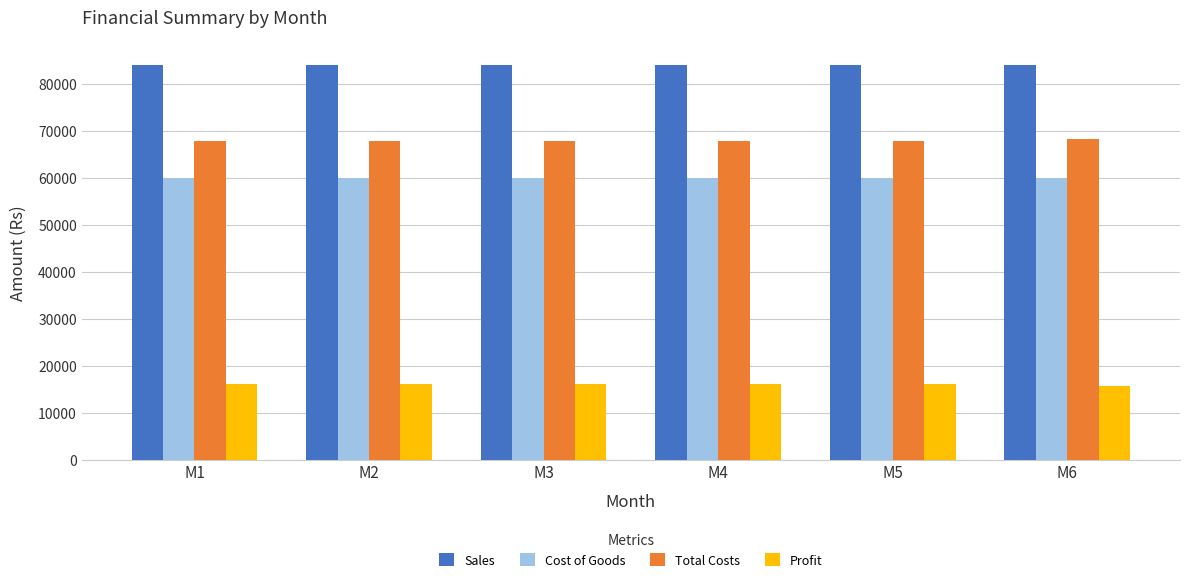

What is the maximum value for Profit?

16180